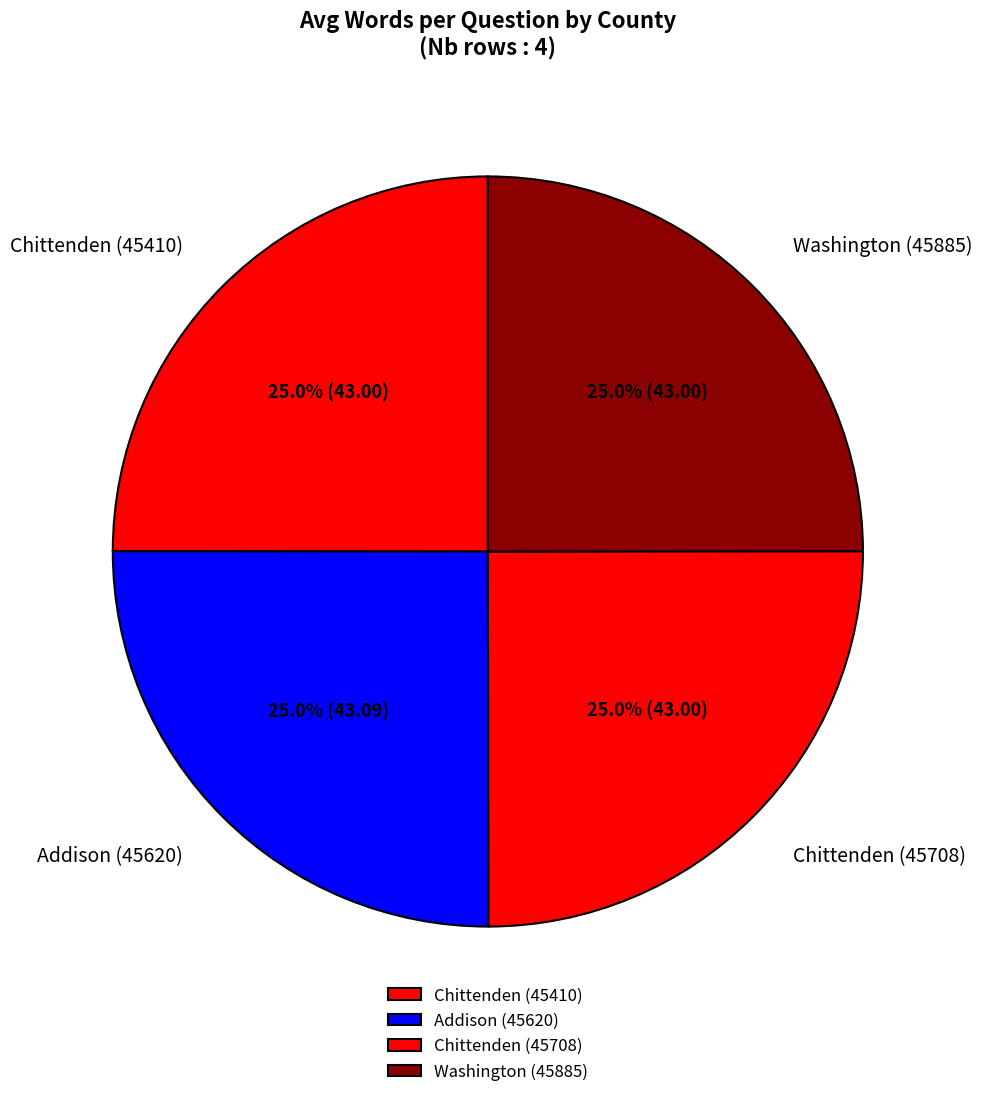

What percentage is NOT represented by Addison (45620)?

75.0%